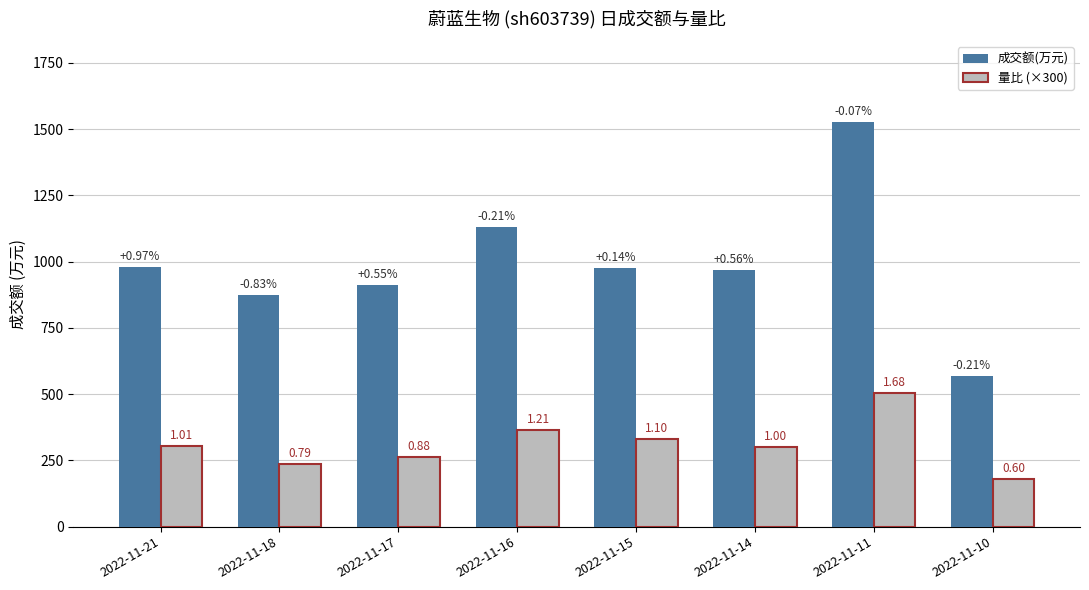

Which series changed the most between 2022-11-15 and 2022-11-11?

成交额(万元)